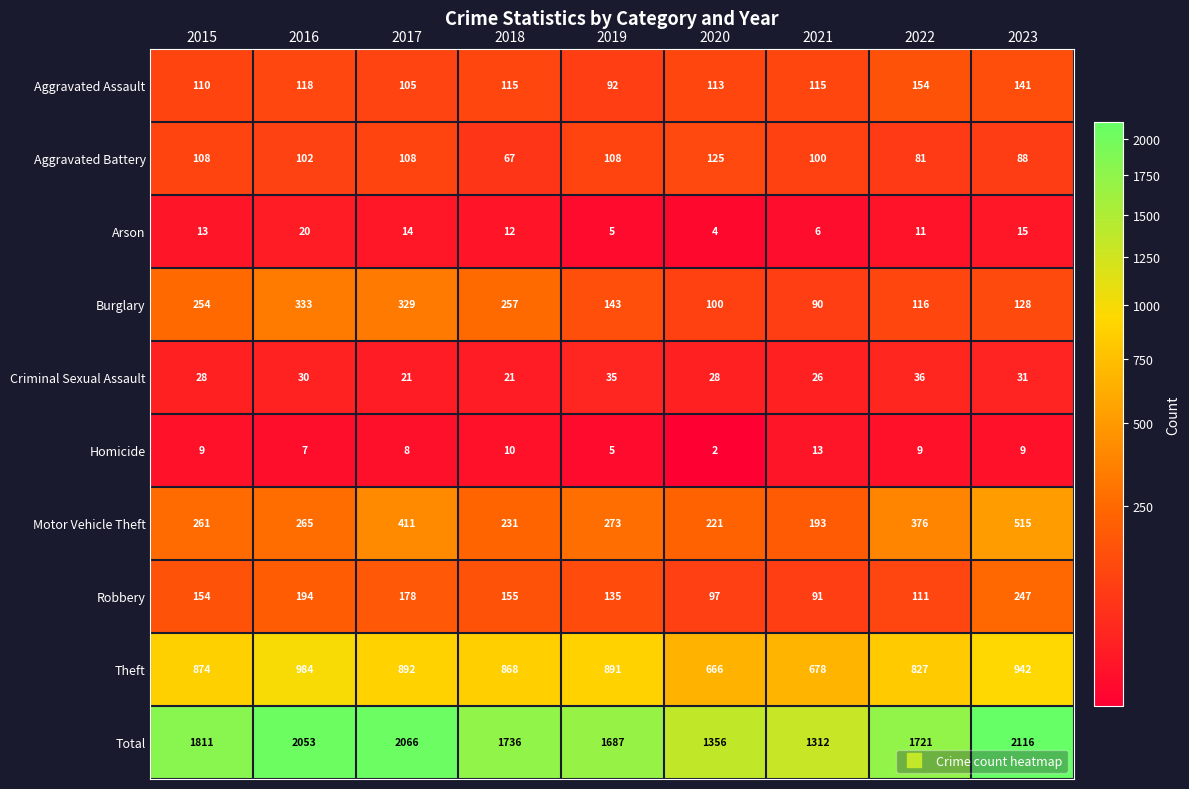

How many data points does each series have?

9